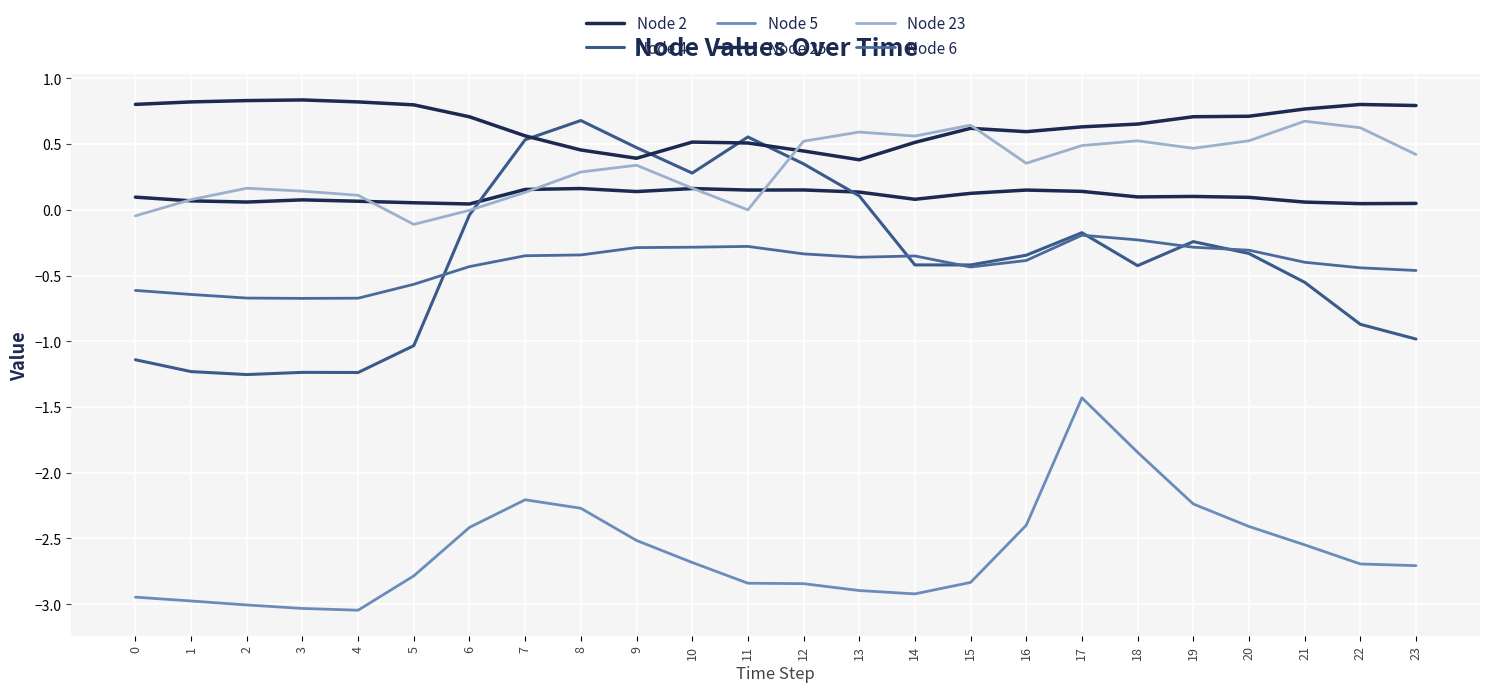

How many lines are shown in the chart?

6